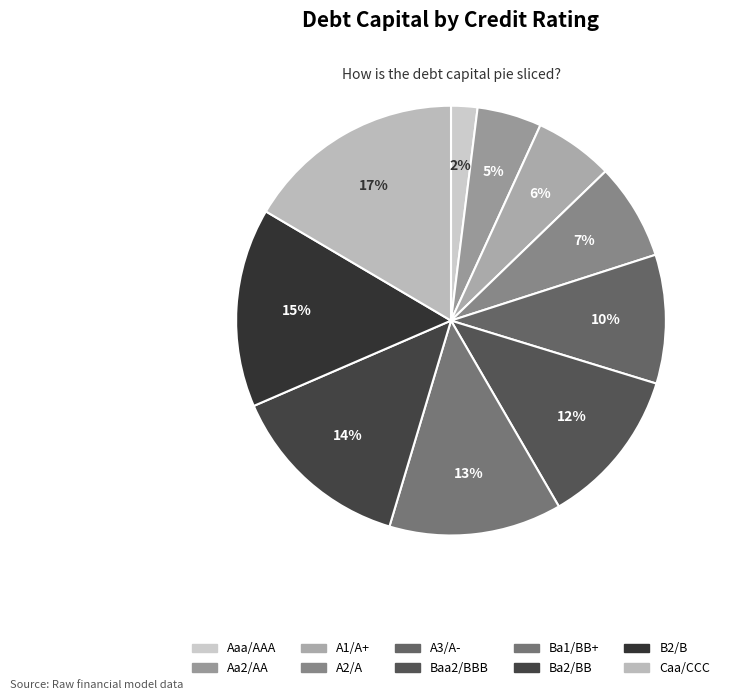

What percentage is the A3/A- slice, to the nearest percent?

10%